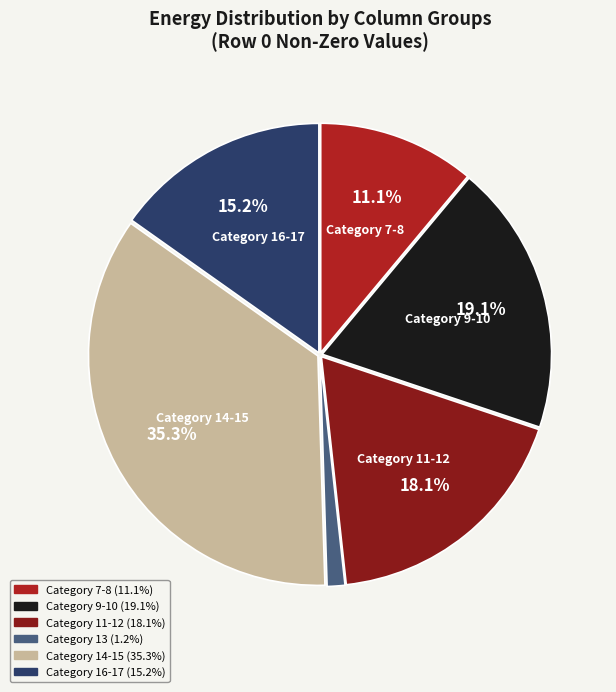

Is there any slice that represents more than half of the pie?

No